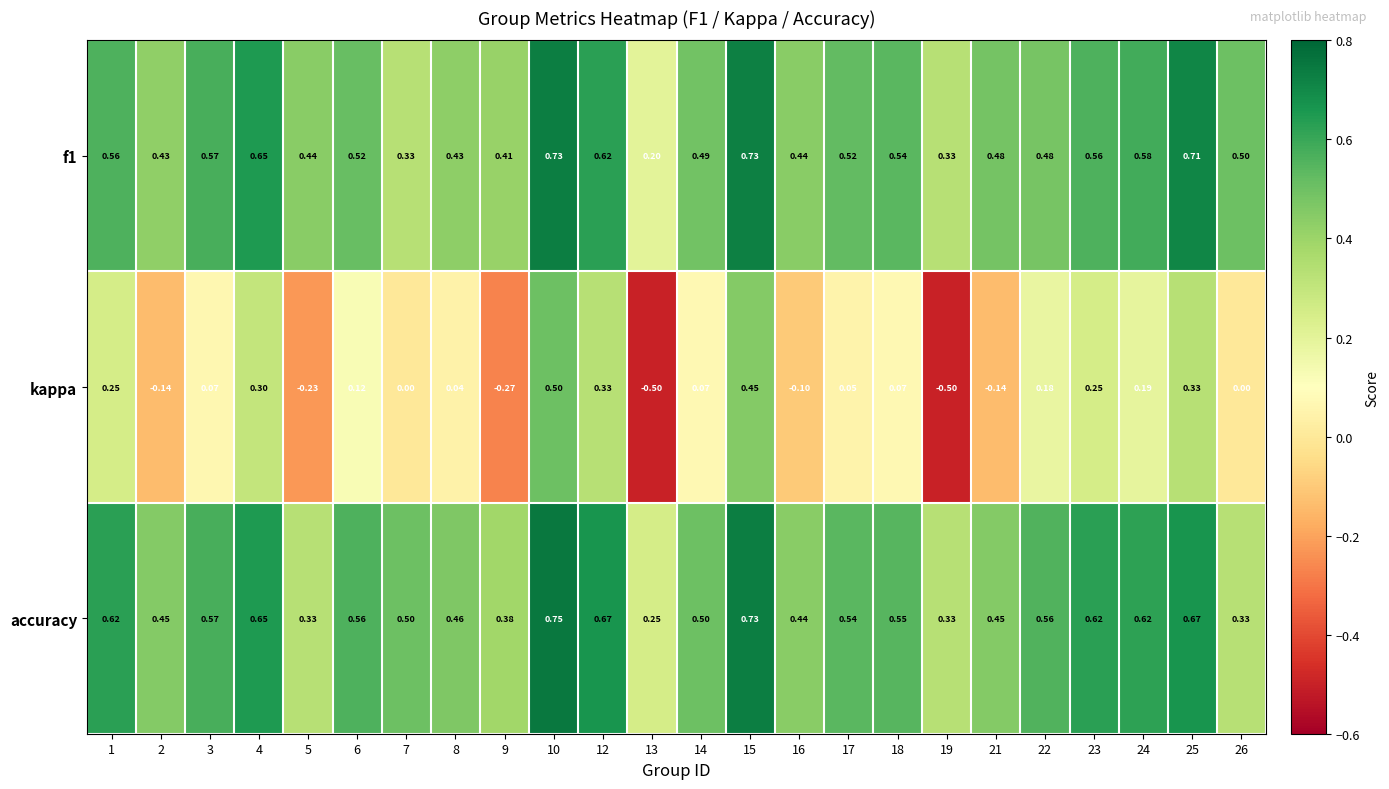

Is the value of f1 at 24 greater than the value of kappa at 9?

Yes